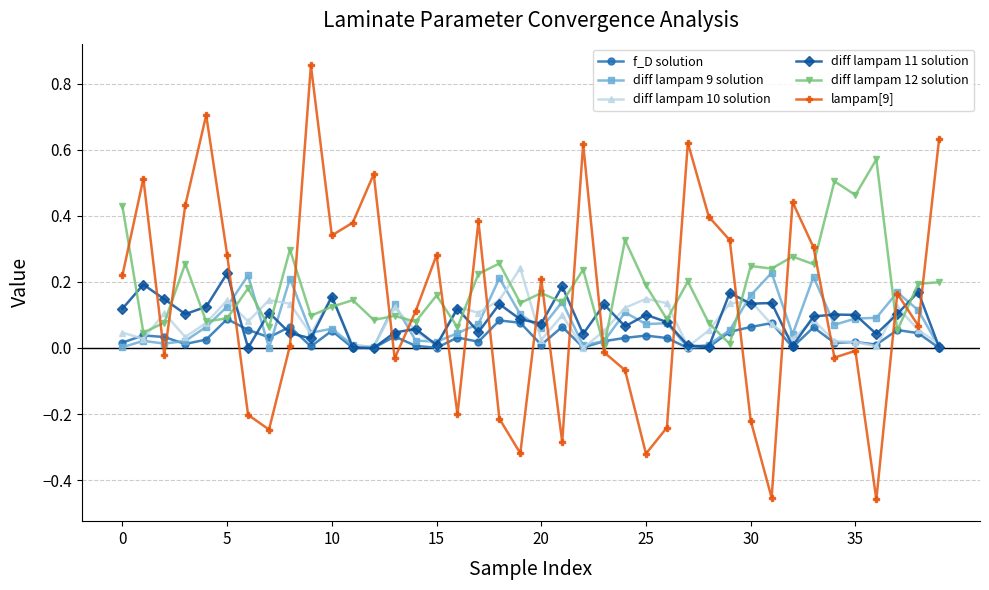

What is the sum of all f_D solution values?

1.3